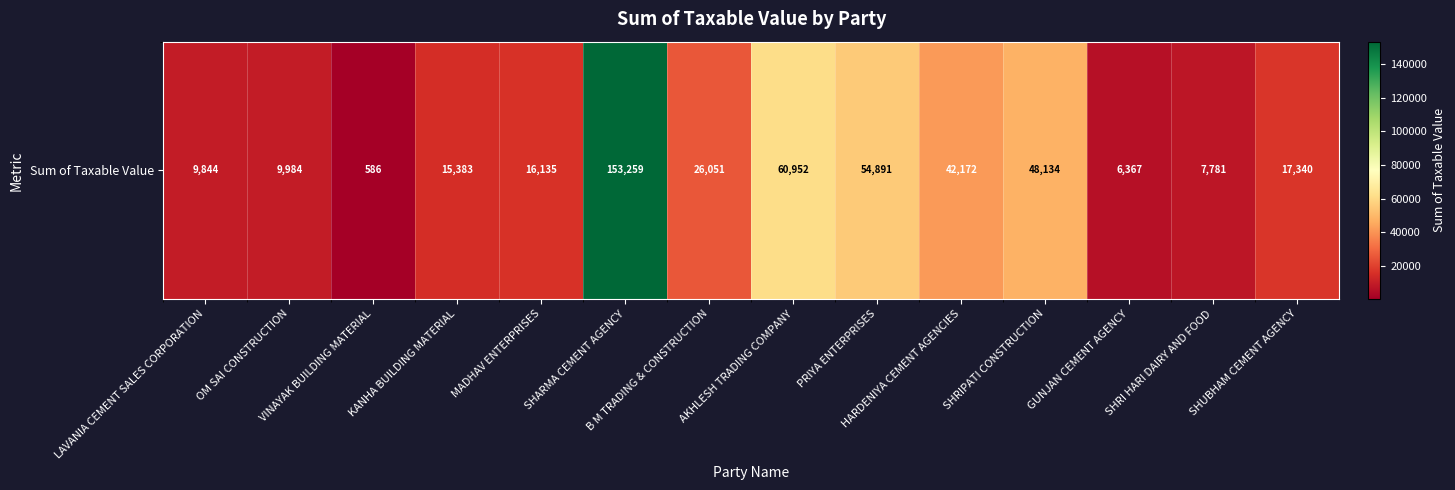

How many values are below 17339?

7